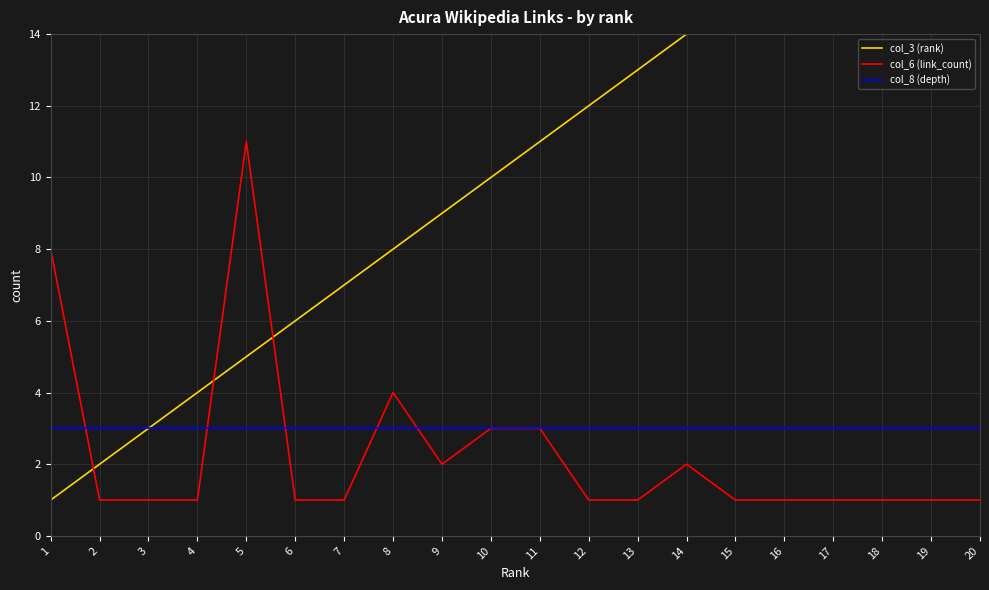

The col_8 (depth) series shows 1 at 6. True or false?

False